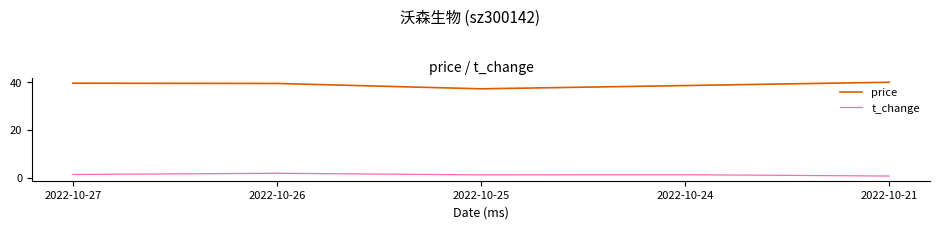

How many categories are shown in the chart?

5